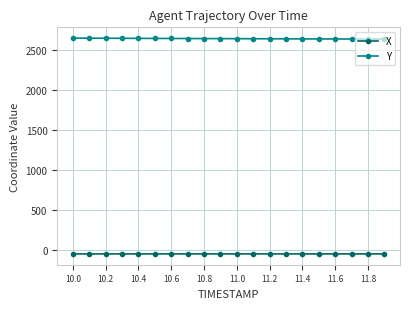

At how many categories does at least one series exceed 440?

20